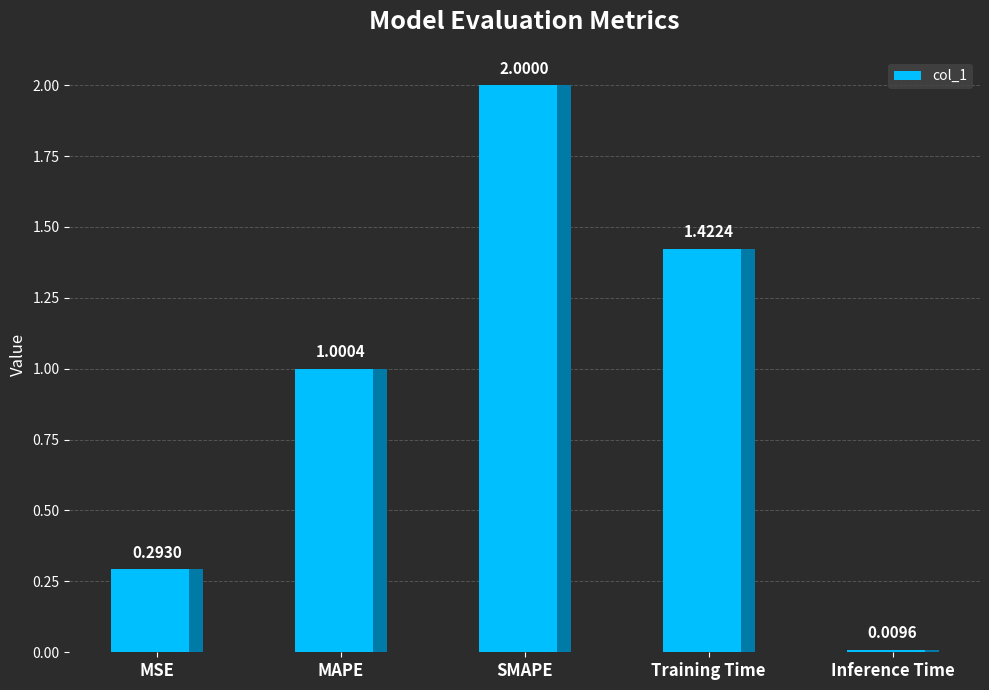

How many data points are less than 1?

2